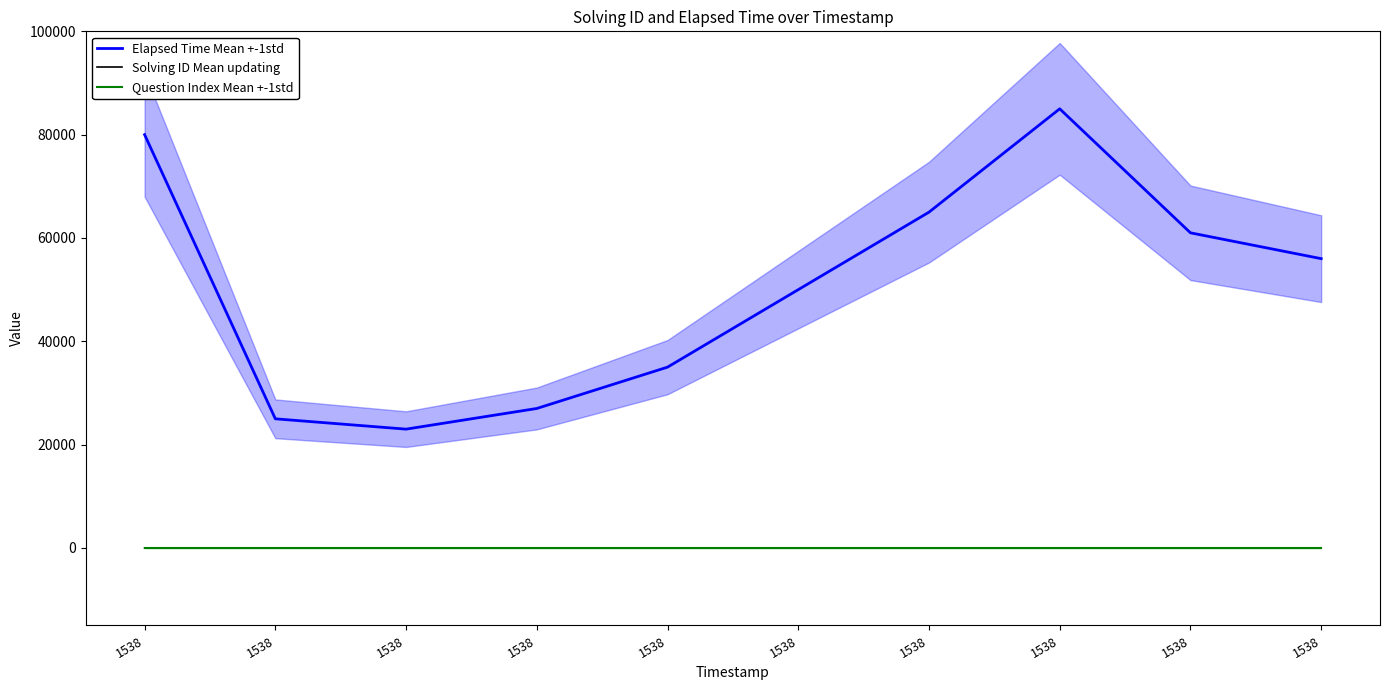

What are all the series names shown in the legend?

Elapsed Time Mean +-1std, Solving ID Mean updating, Question Index Mean +-1std